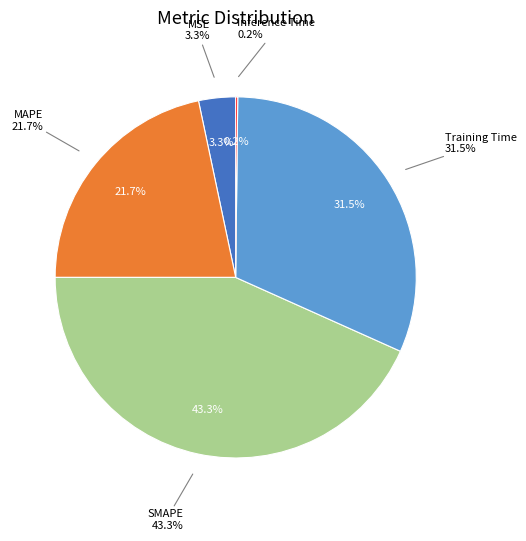

Is it true that SMAPE is 56% of the pie?

False